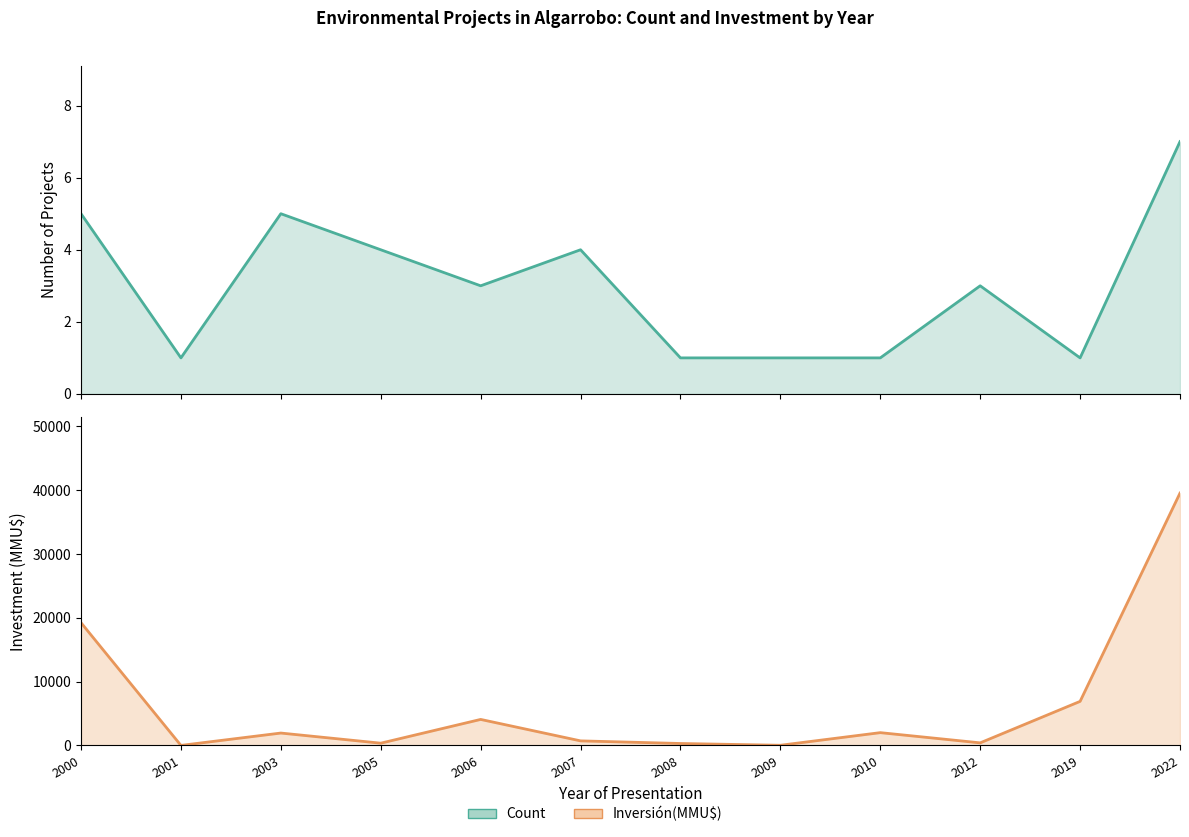

True or false: Inversión(MMU$) has more than 2 points higher than both neighbors.

True